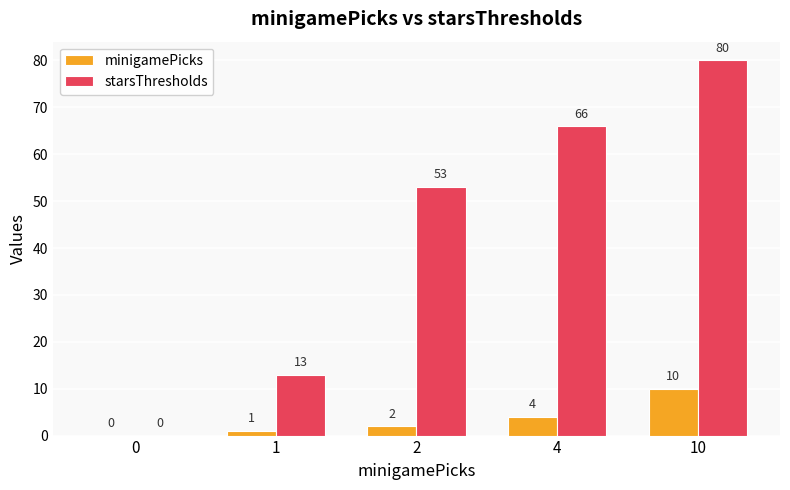

Where is minigamePicks nearest to the value 5?

4